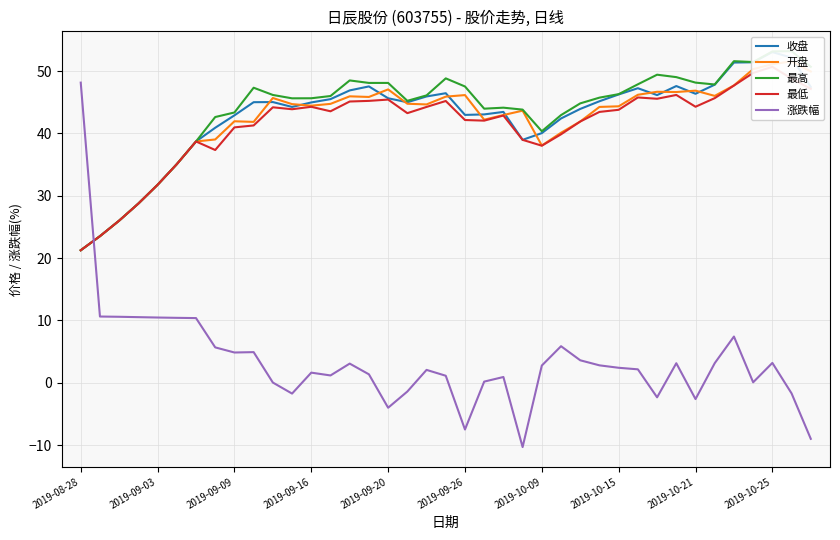

True or false: 涨跌幅 has a value of 48.1 at 2019-08-28.

True